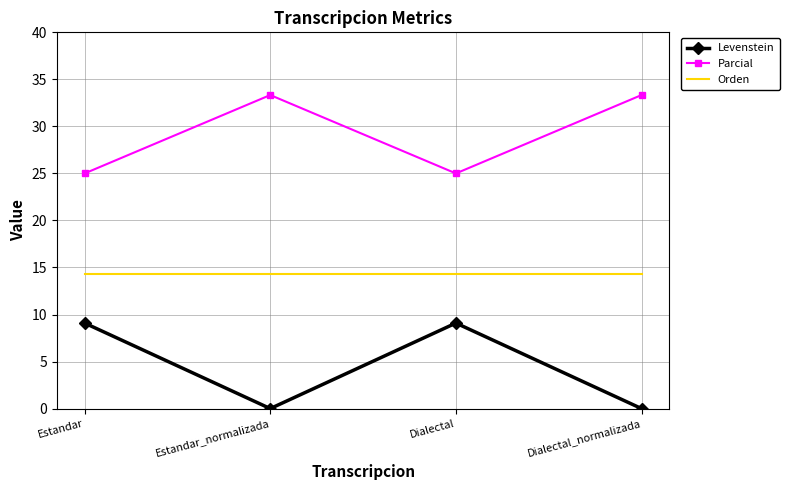

The Parcial series shows 14.4 at Dialectal. True or false?

False